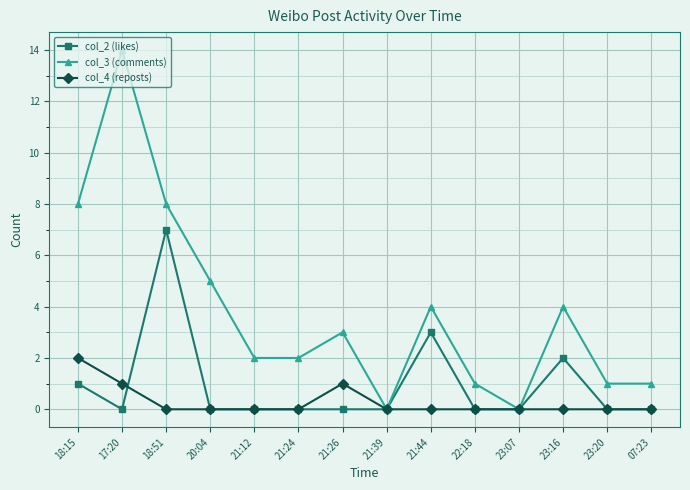

Is it true that col_2 (likes) equals 3 at 21:44?

True